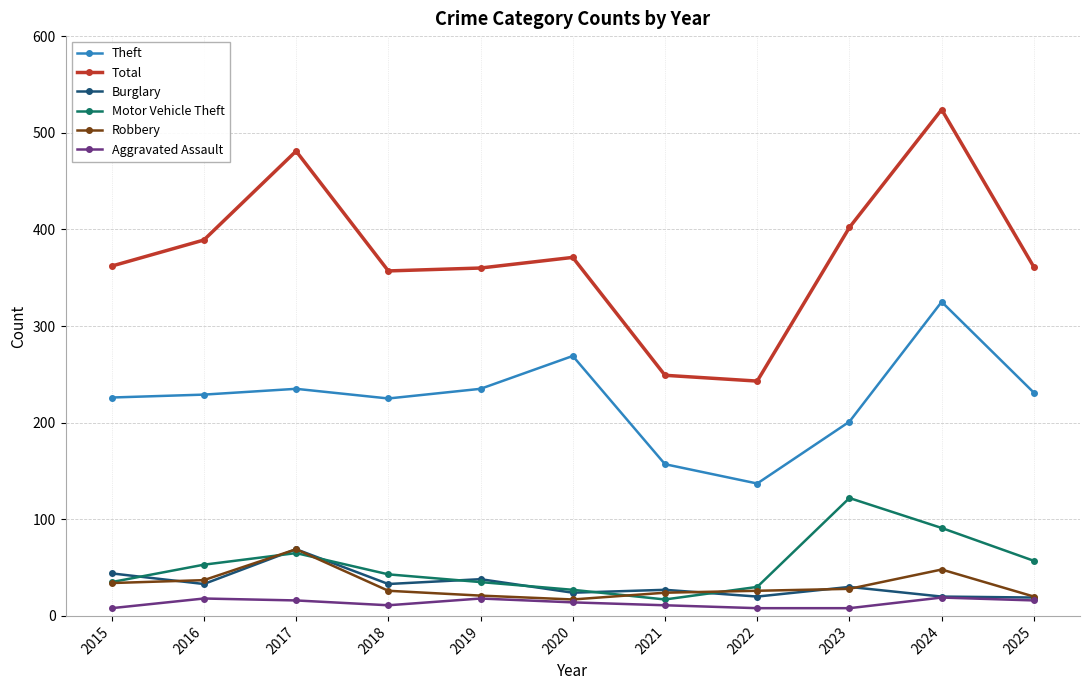

True or false: Burglary and Total intersect in this chart.

False